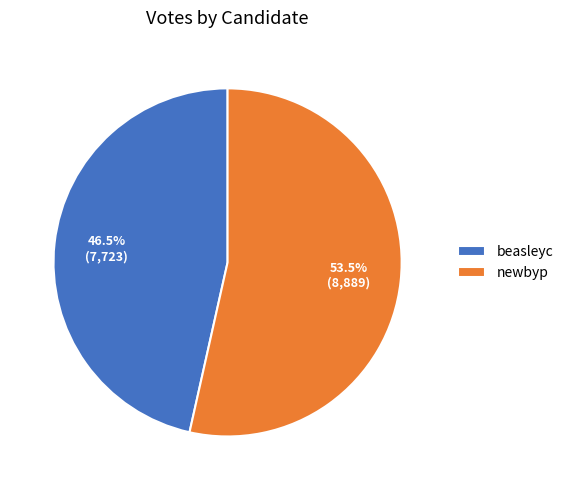

Combined, what portion of the pie is newbyp and beasleyc?

100.0%